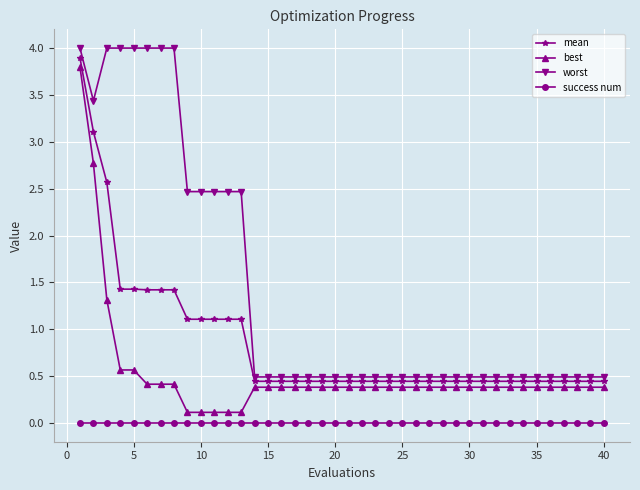

At how many categories does at least one series exceed 2?

13